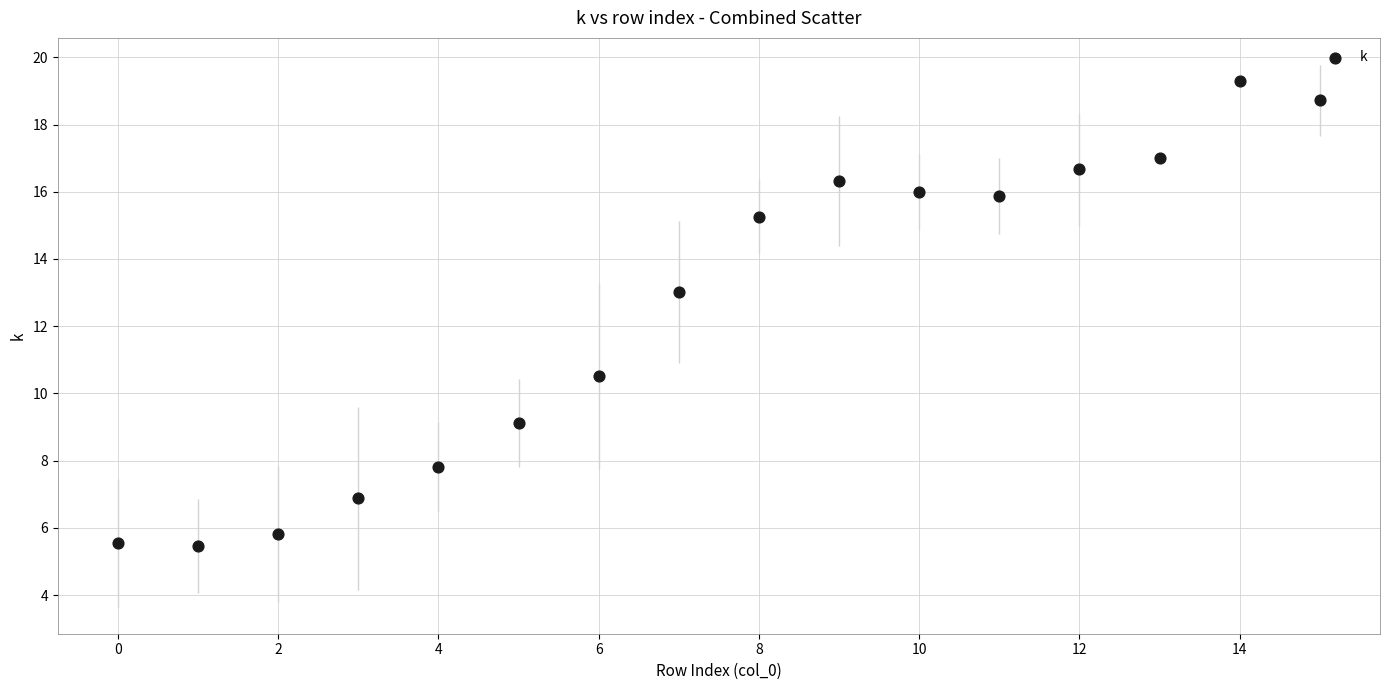

What is the range of Y values (max minus min)?

13.8